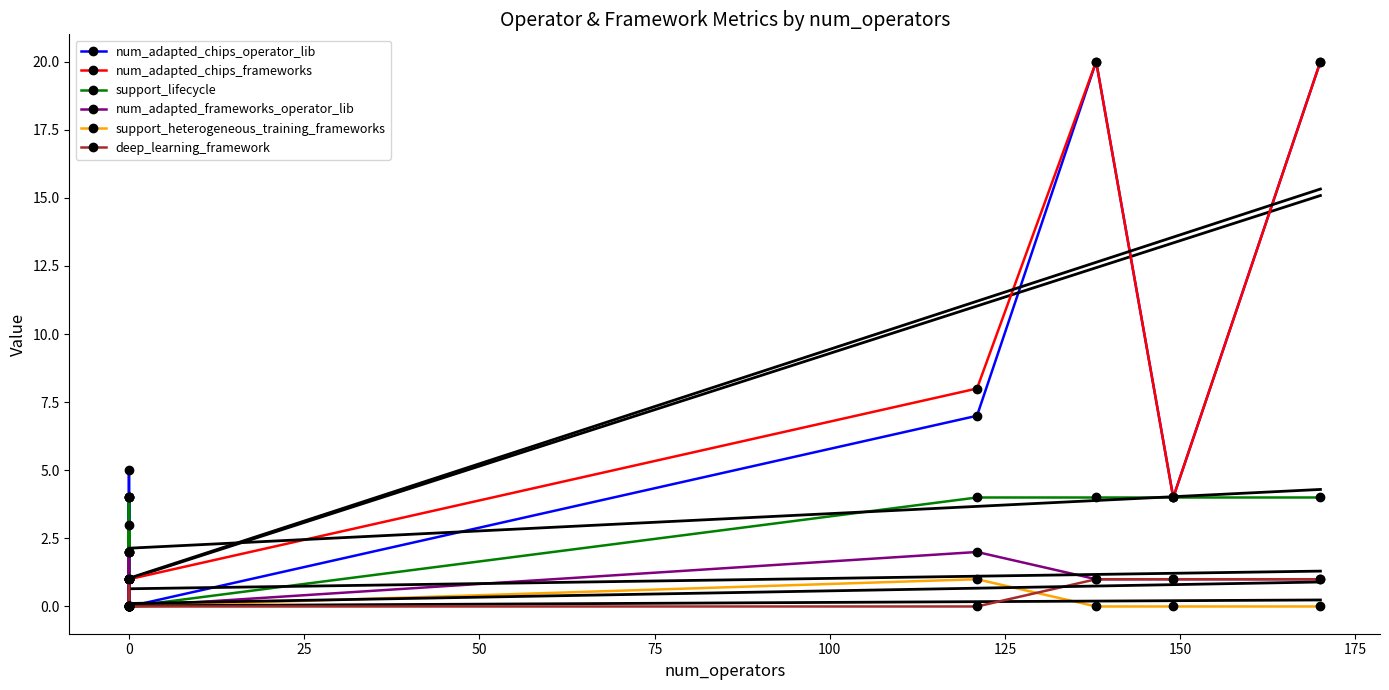

Reading left to right, what are all the values shown in this chart?

num_adapted_chips_operator_lib: 0	0	5	0	4	0	0	0	7	20	4	20
num_adapted_chips_frameworks: 2	1	1	1	1	1	1	1	8	20	4	20
support_lifecycle: 4	0	3	0	4	4	2	0	4	4	4	4
num_adapted_frameworks_operator_lib: 2	0	2	0	1	0	0	0	2	1	1	1
support_heterogeneous_training_frameworks: 0	0	0	0	0	0	0	0	1	0	0	0
deep_learning_framework: 0	0	0	0	1	0	0	0	0	1	1	1